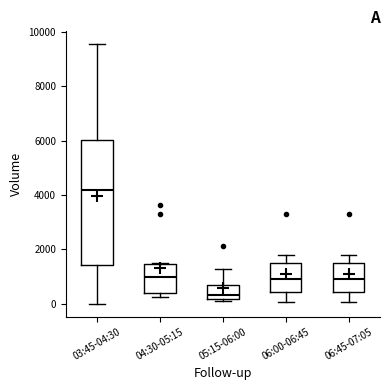

Reading left to right, transcribe this box plot: for each box, give where its median line is, the range the box spans, and where its two whiskers end, as read against the y-axis. The values are not printed on the chart, so give them approximately, as read against the axis.

03:45-04:30: median 4200, box 1400 to 6000, whiskers 0 to 9600
04:30-05:15: median 1000, box 400 to 1400, whiskers 200 to 1400
05:15-06:00: median 400, box 200 to 600, whiskers 200 (just below the box's lower edge) to 1200
06:00-06:45: median 1000, box 400 to 1600, whiskers 0 to 1800
06:45-07:05: median 1000, box 400 to 1600, whiskers 0 to 1800